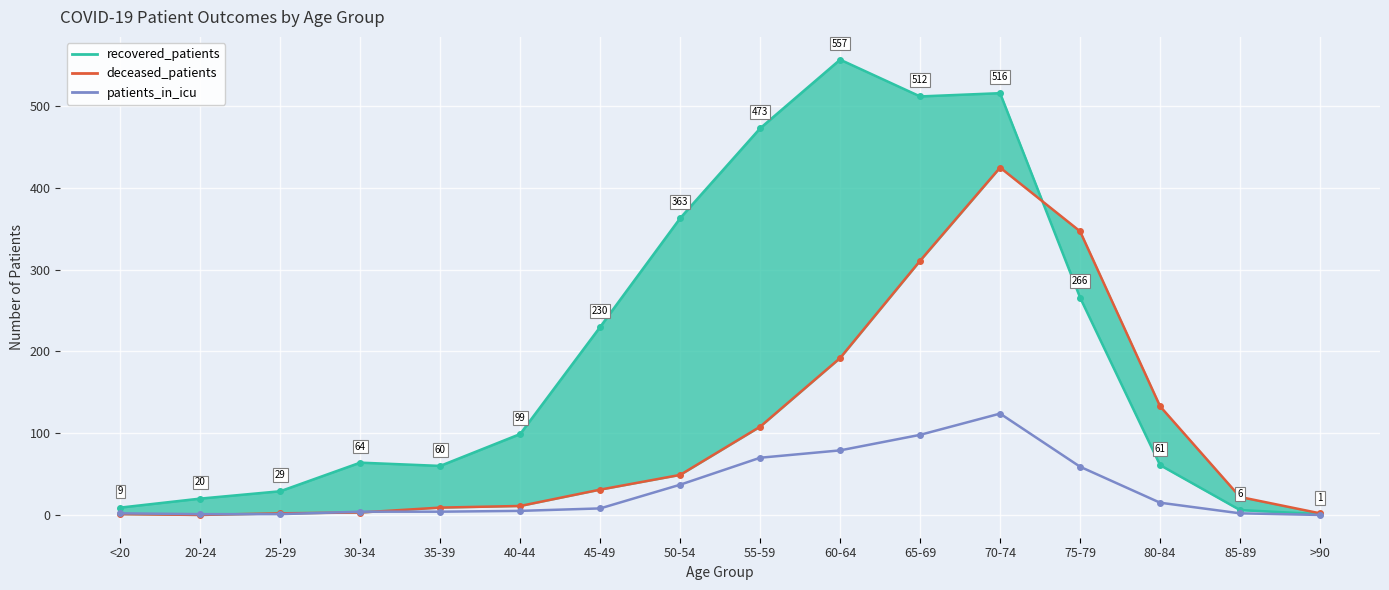

Rank the categories by patients_in_icu value from highest to lowest.

70-74, 65-69, 60-64, 55-59, 75-79, 50-54, 80-84, 45-49, 40-44, 30-34, 35-39, <20, 85-89, 20-24, 25-29, >90